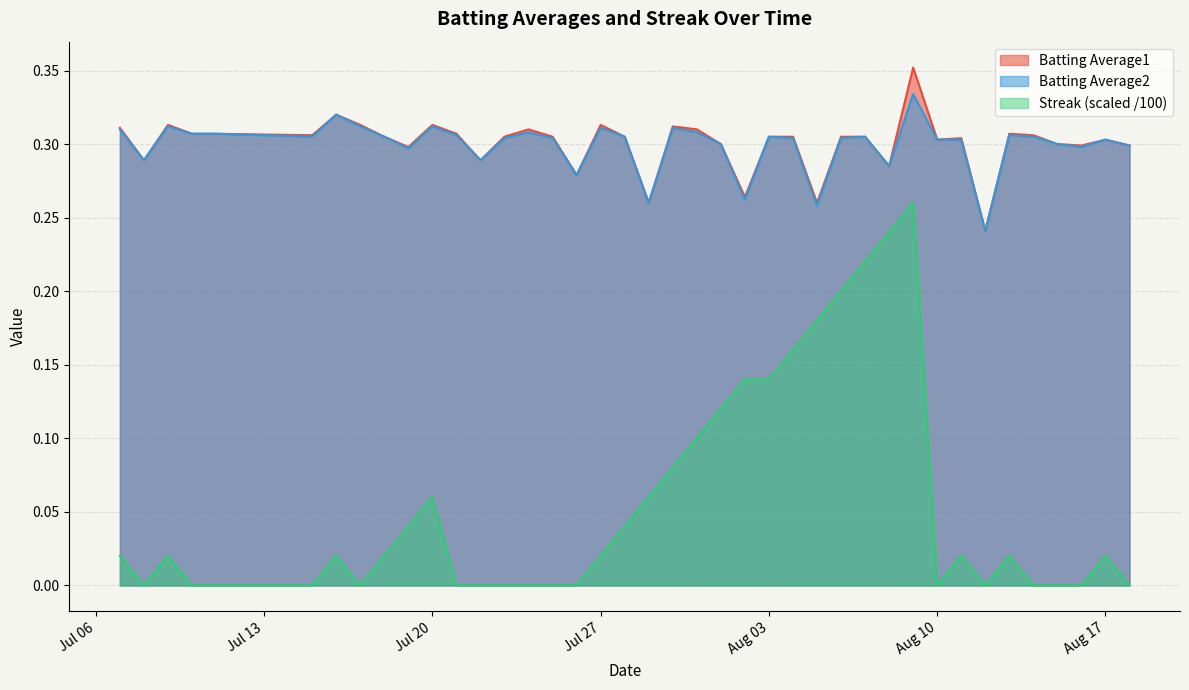

Which series has the largest range (max minus min)?

Streak (scaled /100)